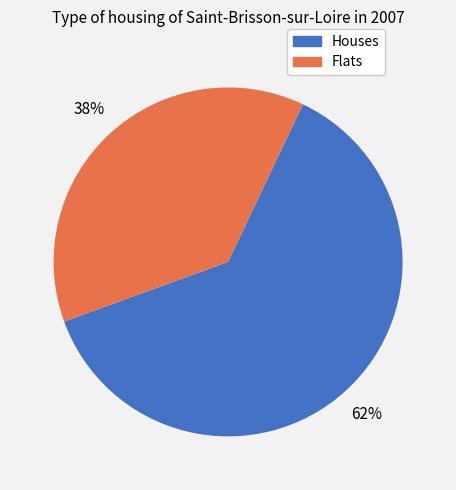

To the nearest percent, what is the average slice percentage?

50%